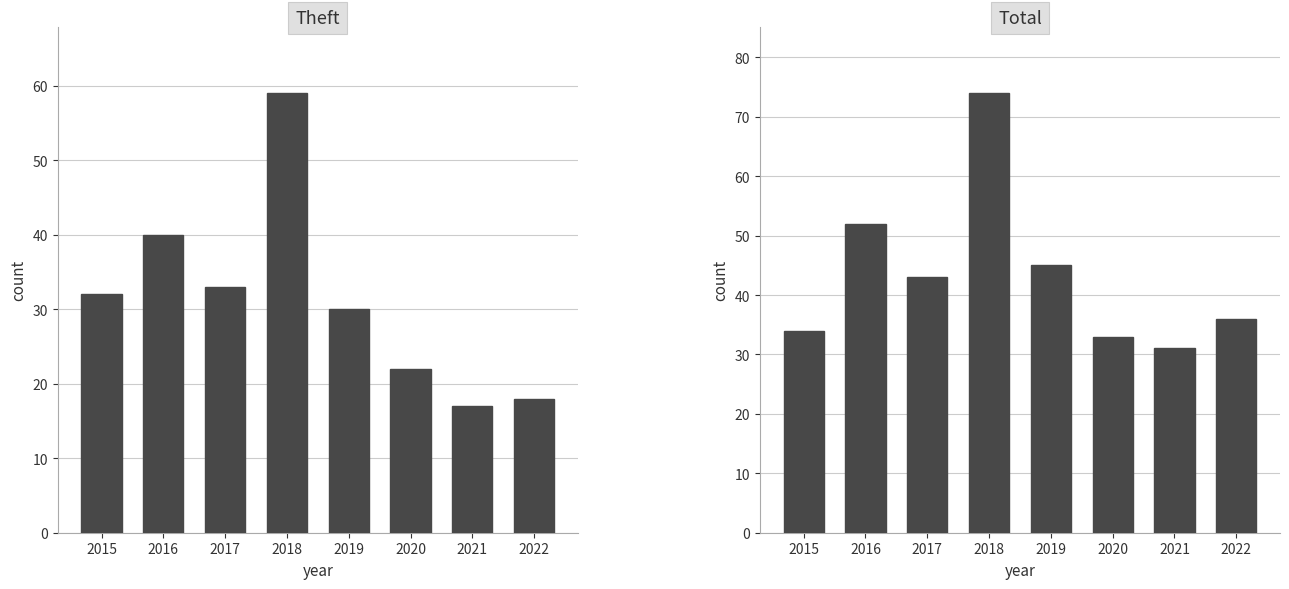

What is the sum of the Total values at 2021 and 2018?

105